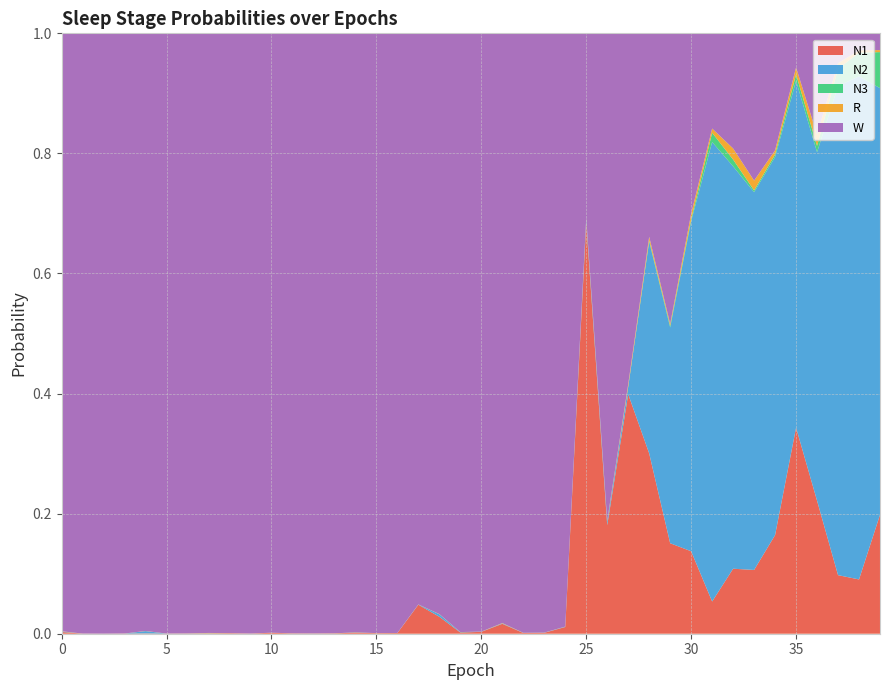

Reading left to right, what are all the values shown in this chart?

N1: 0=0.0	1=0.0	2=0.0	3=0.0	4=0.0	5=0.0	6=0.0	7=0.0	8=0.0	9=0.0	10=0.0	11=0.0	12=0.0	13=0.0	14=0.0	15=0.0	16=0.0	17=0.0	18=0.0	19=0.0	20=0.0	21=0.0	22=0.0	23=0.0	24=0.0	25=0.7	26=0.2	27=0.4	28=0.3	29=0.2	30=0.1	31=0.1	32=0.1	33=0.1	34=0.2	35=0.3	36=0.2	37=0.1	38=0.1	39=0.2
N2: 0=0.0	1=0.0	2=0.0	3=0.0	4=0.0	5=0.0	6=0.0	7=0.0	8=0.0	9=0.0	10=0.0	11=0.0	12=0.0	13=0.0	14=0.0	15=0.0	16=0.0	17=0.0	18=0.0	19=0.0	20=0.0	21=0.0	22=0.0	23=0.0	24=0.0	25=0.0	26=0.0	27=0.0	28=0.4	29=0.4	30=0.5	31=0.8	32=0.7	33=0.6	34=0.6	35=0.6	36=0.6	37=0.8	38=0.8	39=0.7
N3: 0=0.0	1=0.0	2=0.0	3=0.0	4=0.0	5=0.0	6=0.0	7=0.0	8=0.0	9=0.0	10=0.0	11=0.0	12=0.0	13=0.0	14=0.0	15=0.0	16=0.0	17=0.0	18=0.0	19=0.0	20=0.0	21=0.0	22=0.0	23=0.0	24=0.0	25=0.0	26=0.0	27=0.0	28=0.0	29=0.0	30=0.0	31=0.0	32=0.0	33=0.0	34=0.0	35=0.0	36=0.0	37=0.0	38=0.0	39=0.1
R: 0=0.0	1=0.0	2=0.0	3=0.0	4=0.0	5=0.0	6=0.0	7=0.0	8=0.0	9=0.0	10=0.0	11=0.0	12=0.0	13=0.0	14=0.0	15=0.0	16=0.0	17=0.0	18=0.0	19=0.0	20=0.0	21=0.0	22=0.0	23=0.0	24=0.0	25=0.0	26=0.0	27=0.0	28=0.0	29=0.0	30=0.0	31=0.0	32=0.0	33=0.0	34=0.0	35=0.0	36=0.0	37=0.0	38=0.0	39=0.0
W: 0=1.0	1=1.0	2=1.0	3=1.0	4=1.0	5=1.0	6=1.0	7=1.0	8=1.0	9=1.0	10=1.0	11=1.0	12=1.0	13=1.0	14=1.0	15=1.0	16=1.0	17=1.0	18=1.0	19=1.0	20=1.0	21=1.0	22=1.0	23=1.0	24=1.0	25=0.3	26=0.8	27=0.6	28=0.3	29=0.5	30=0.3	31=0.2	32=0.2	33=0.2	34=0.2	35=0.1	36=0.2	37=0.0	38=0.0	39=0.0